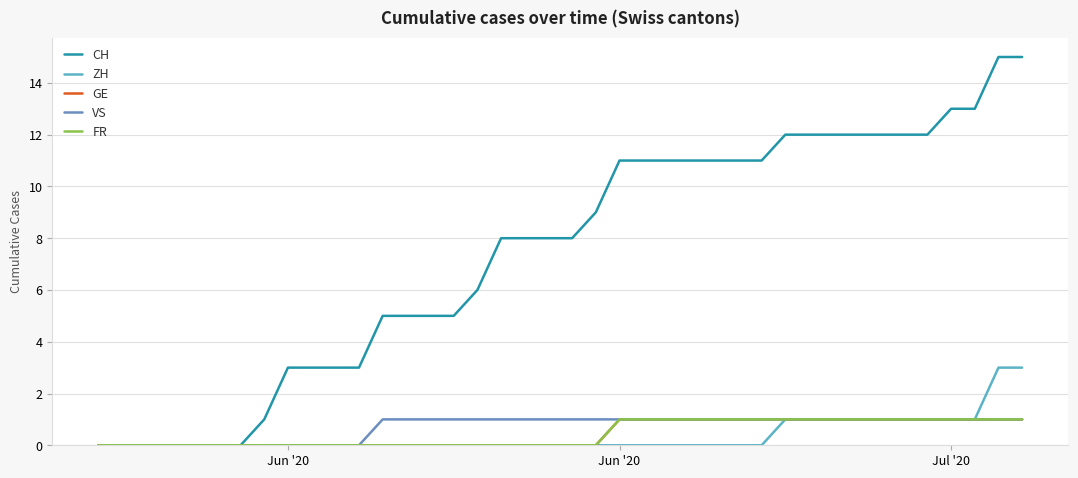

Does the chart display data point markers on the line(s)?

No